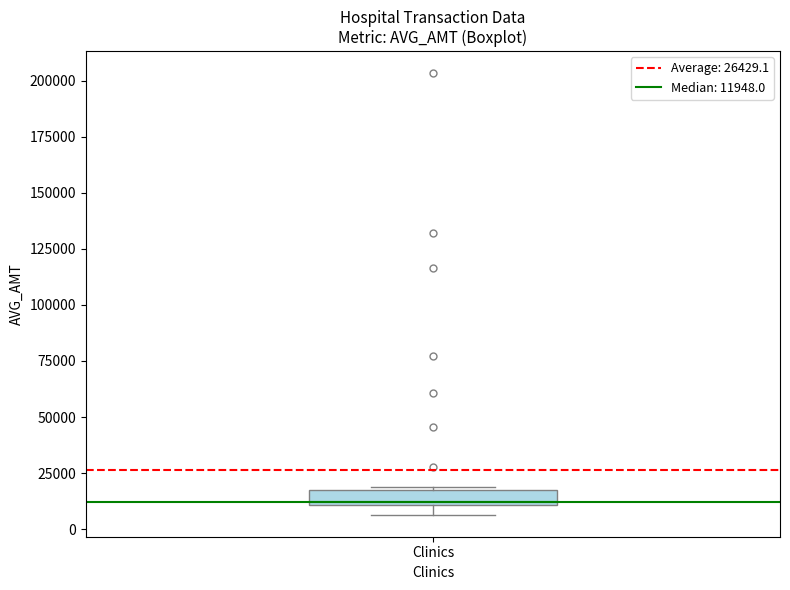

Where is the lower edge of the box for Clinics on the y-axis? The values are not printed on the chart, so give them approximately, as read against the axis.

10000